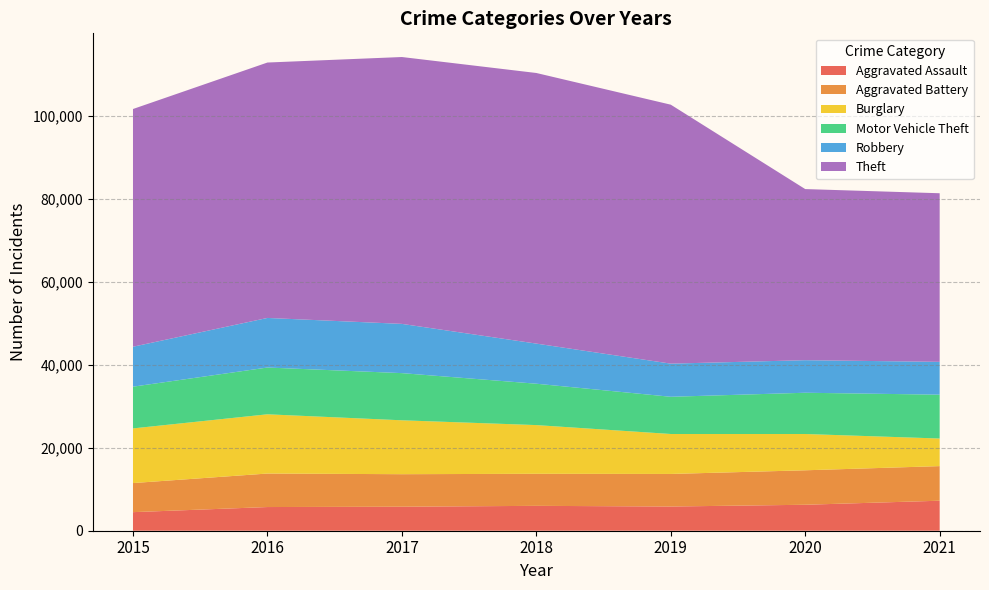

Reading left to right, what are all the values shown in this chart?

Aggravated Assault: 2015=4480	2016=5712	2017=5793	2018=6001	2019=5840	2020=6263	2021=7238
Aggravated Battery: 2015=7018	2016=8085	2017=7845	2018=7735	2019=7857	2020=8317	2021=8349
Burglary: 2015=13184	2016=14289	2017=13001	2018=11746	2019=9638	2020=8753	2021=6656
Motor Vehicle Theft: 2015=10068	2016=11286	2017=11380	2018=9983	2019=8978	2020=9953	2021=10576
Robbery: 2015=9638	2016=11960	2017=11880	2018=9679	2019=7994	2020=7854	2021=7922
Theft: 2015=57348	2016=61617	2017=64379	2018=65281	2019=62473	2020=41279	2021=40673